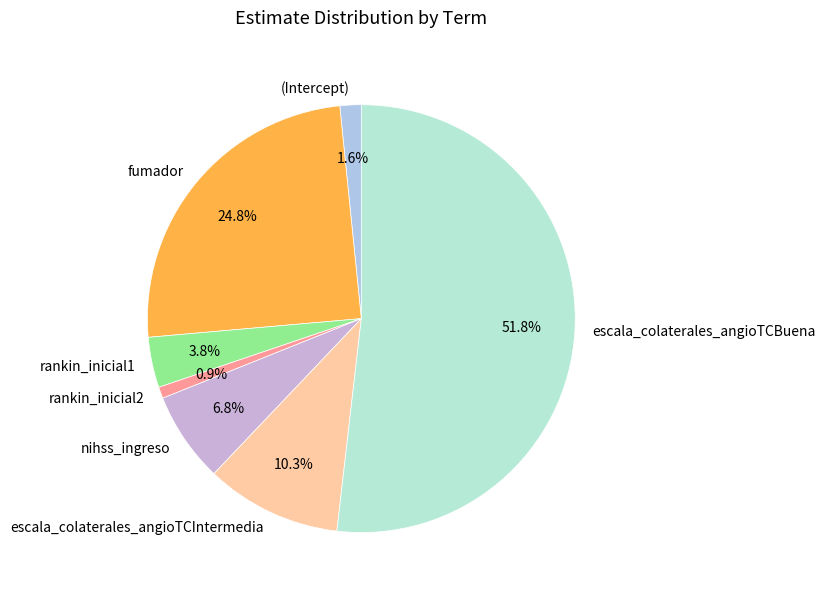

To the nearest percent, what percentage of the pie is rankin_inicial2?

1%